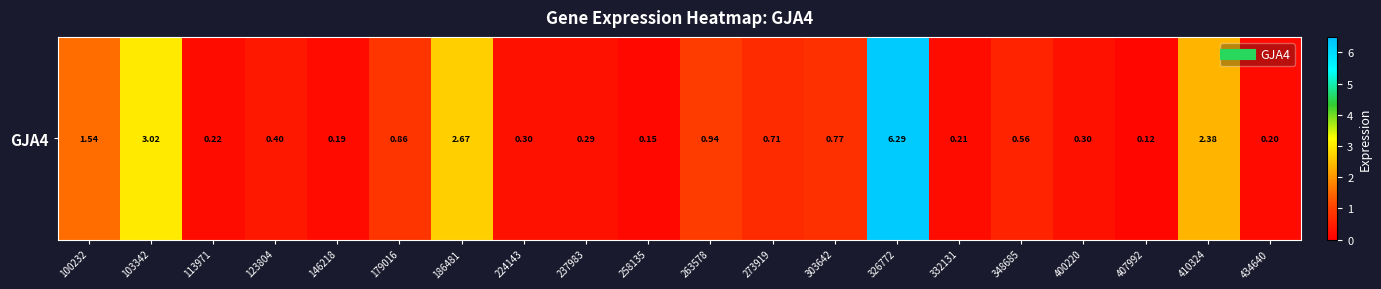

What is the sum of all values?

22.1